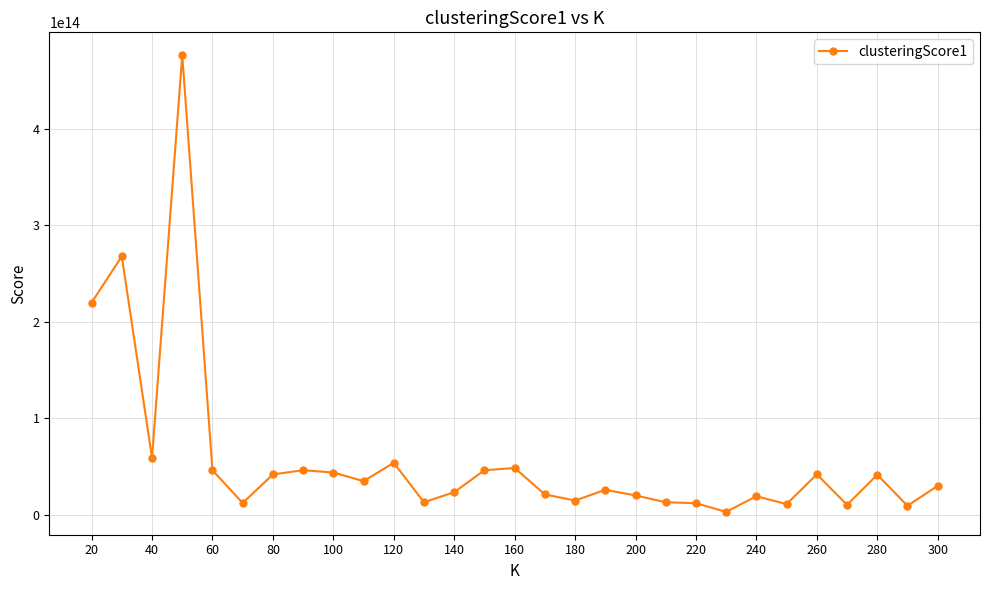

True or false: the data has more than 0 interior local peaks.

True